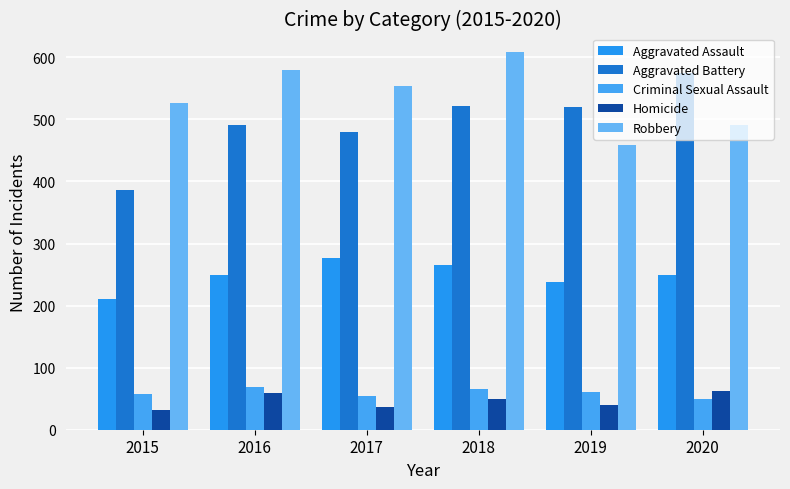

True or false: Aggravated Assault has a value of 387 at 2020.

False